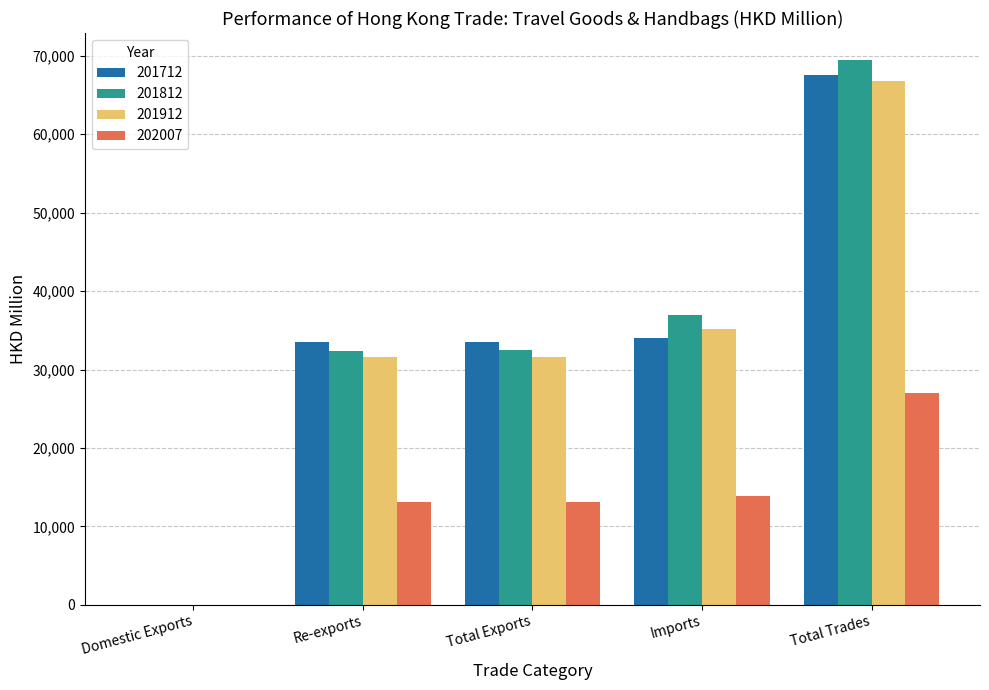

What is the greatest value displayed?

69432.7